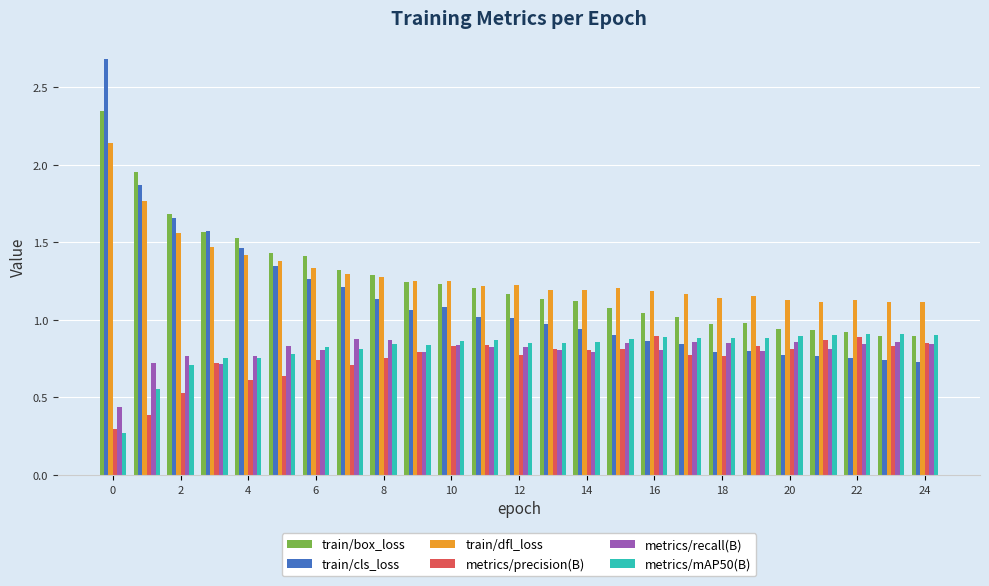

Which series has the widest spread of values?

train/cls_loss